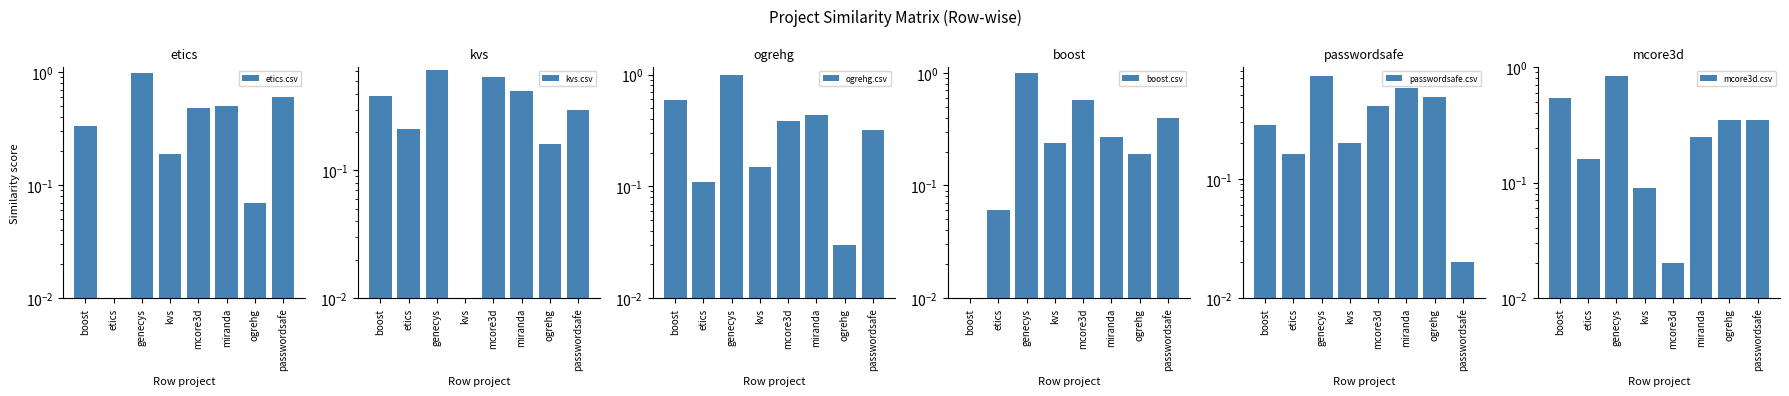

What position from the right is genecys?

6